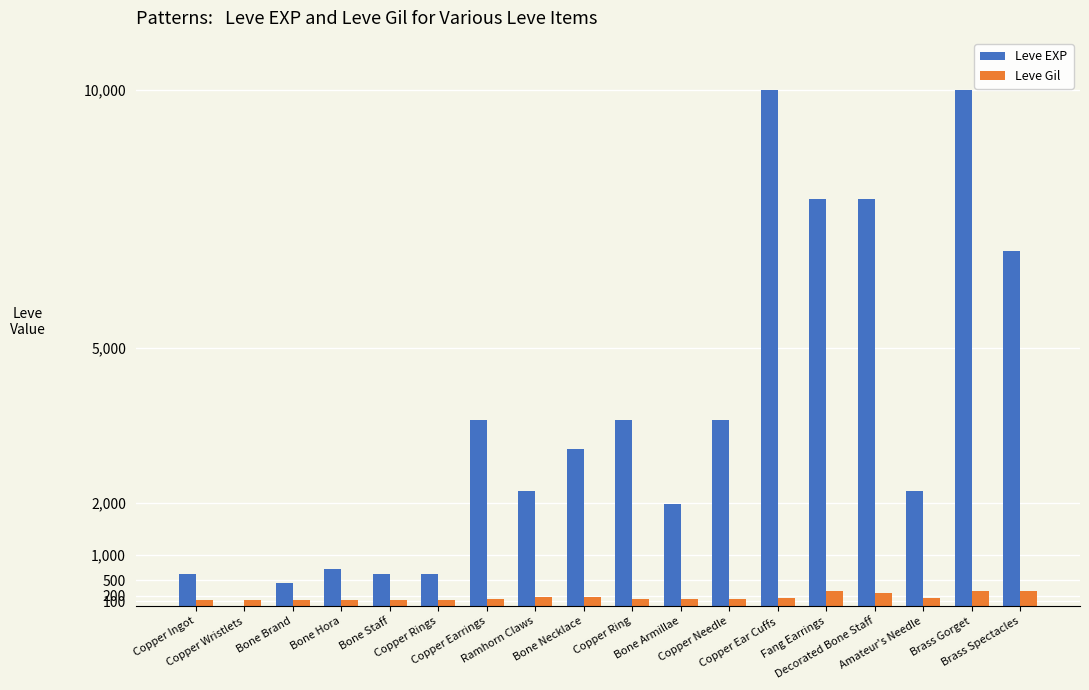

How many groups of bars are there?

18